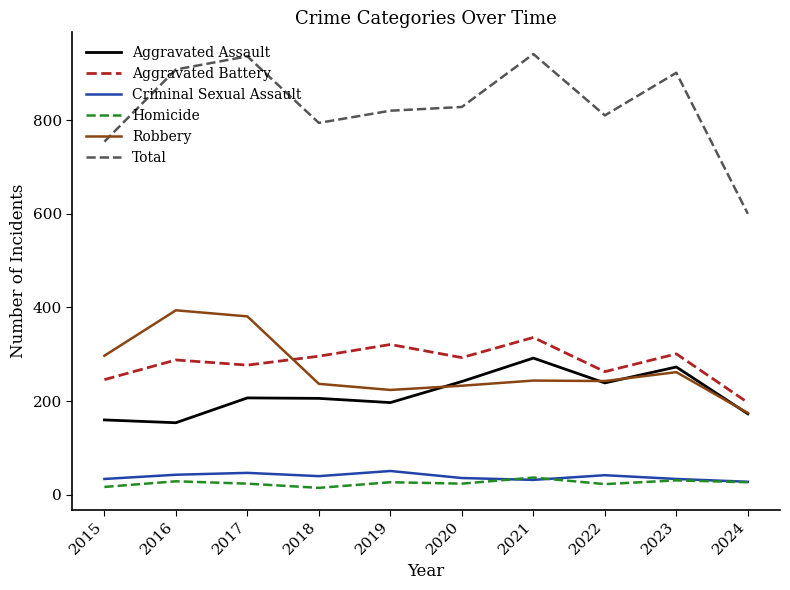

What is the minimum value shown in the chart?

15